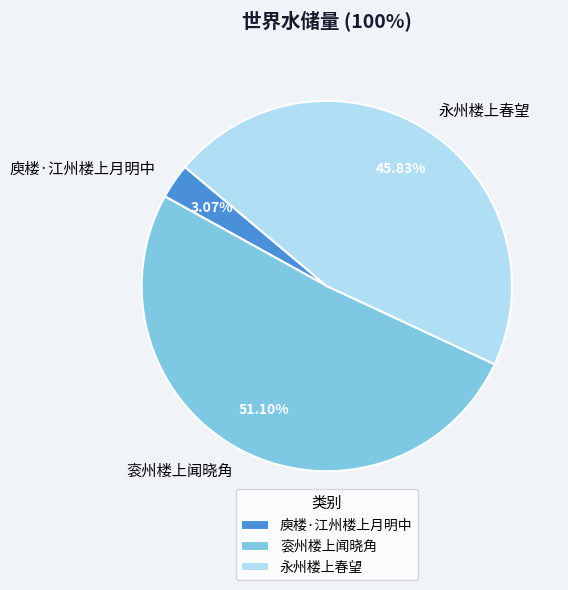

How many segments does this pie chart have?

3